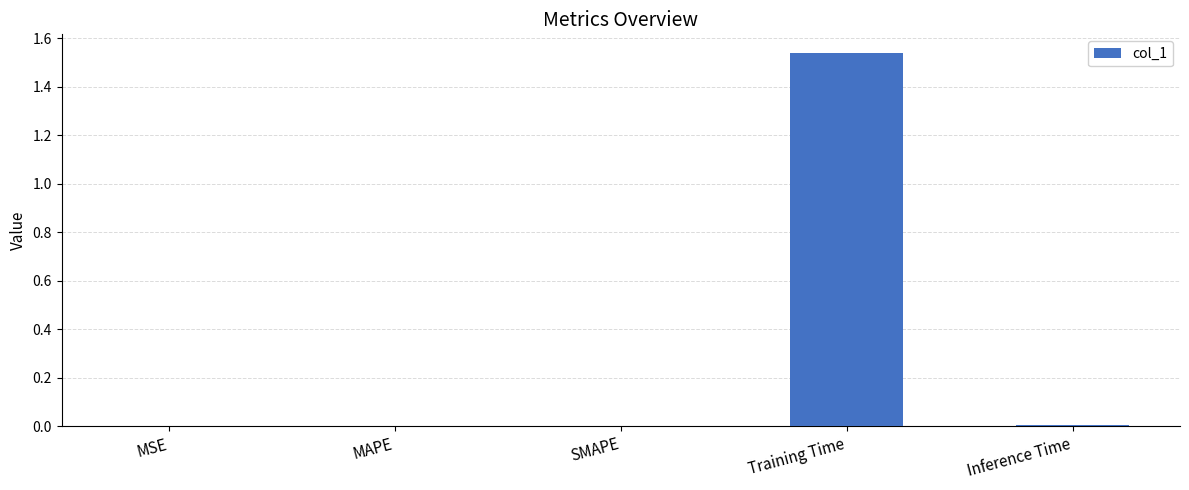

What is the sum of all values?

1.6